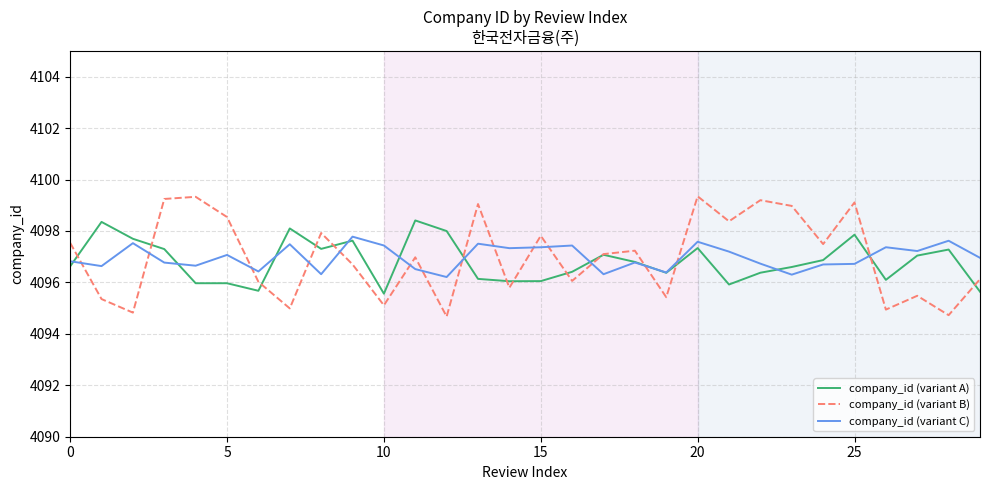

In company_id (variant C), how many points are lower than both neighbors (excluding endpoints)?

10